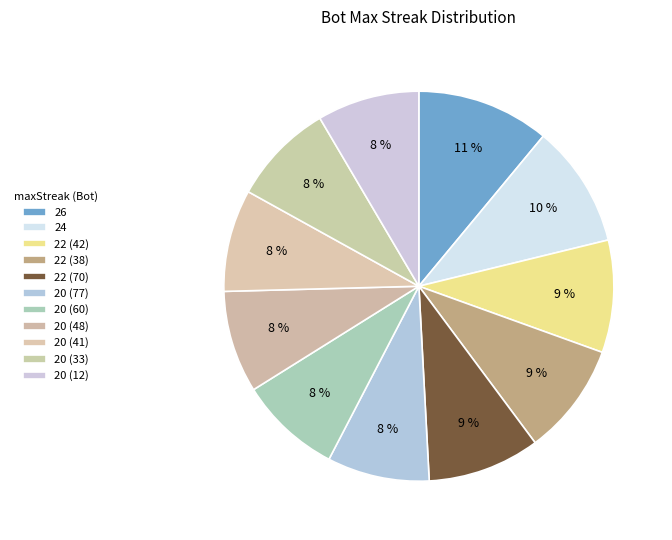

Rank the categories by value from highest to lowest.

26, 24, 22 (42), 22 (38), 22 (70), 20 (77), 20 (60), 20 (48), 20 (41), 20 (33), 20 (12)